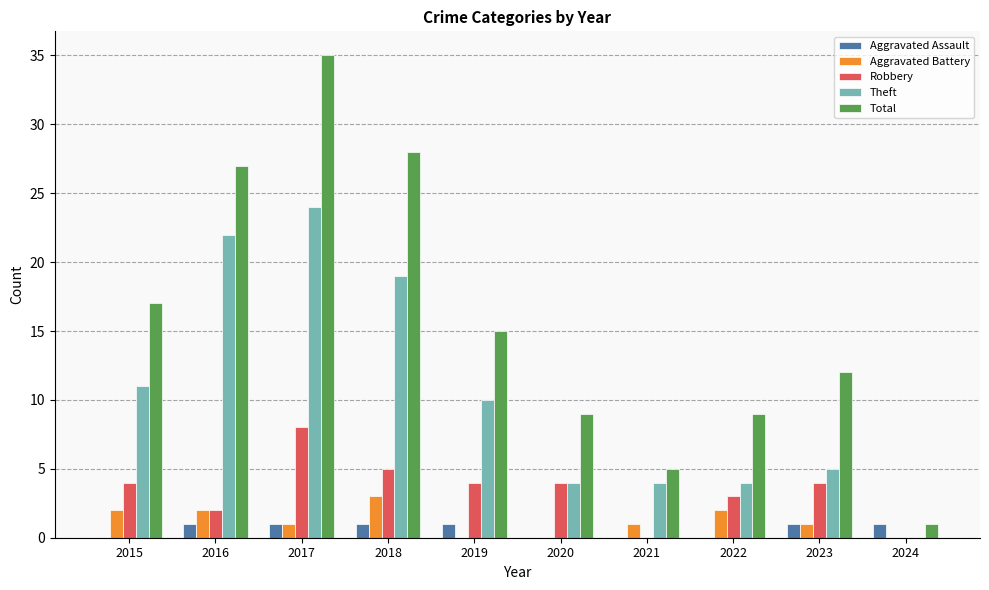

What is the sum of the Theft values at 2022 and 2024?

4